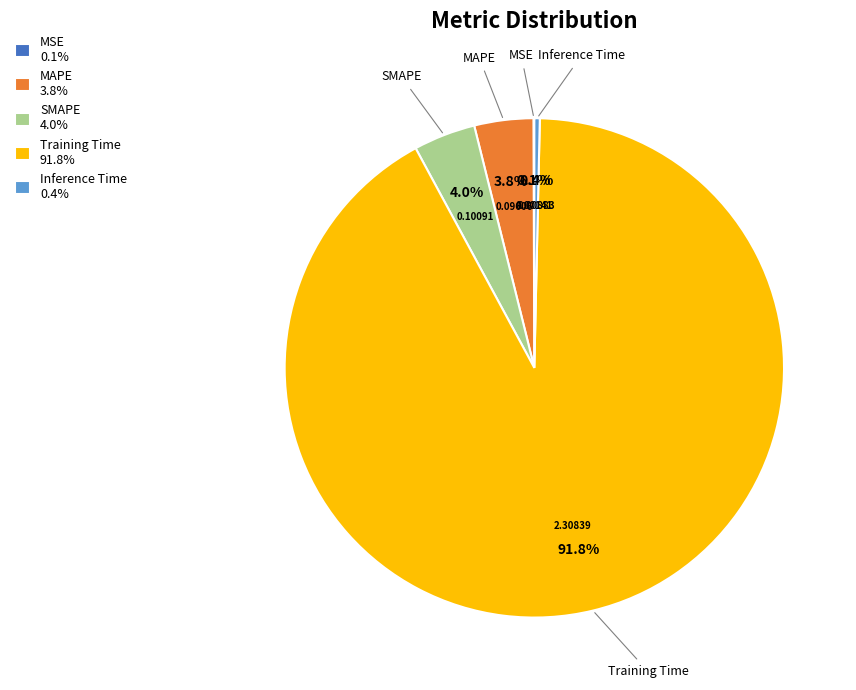

Is the sum of MAPE 3.8% and Training Time 91.8% greater than half?

Yes